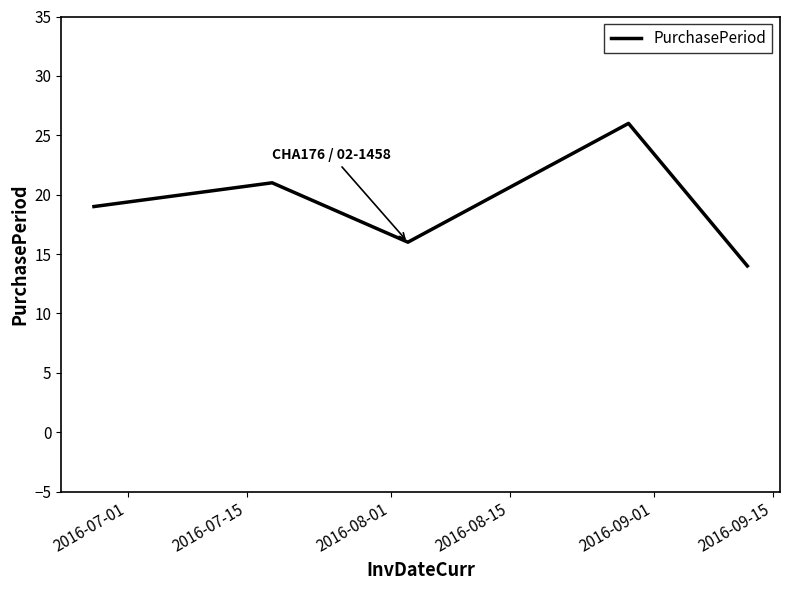

What is the sum of all values?

96